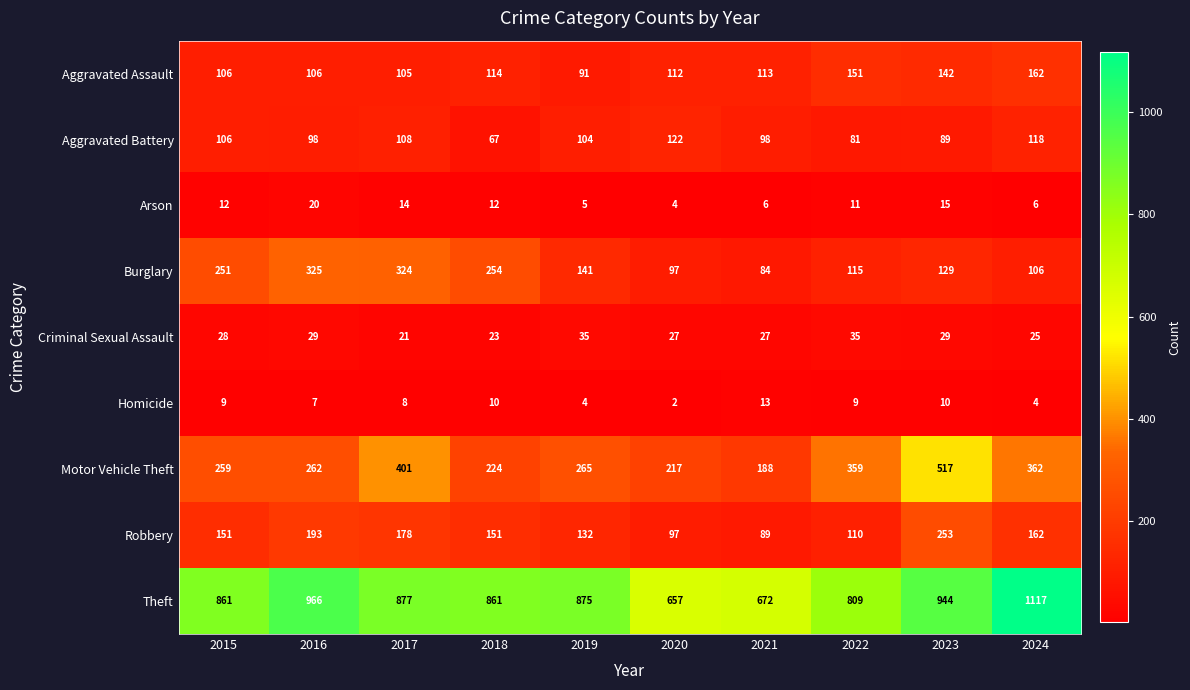

What is the sum of the Burglary values at 2019 and 2021?

225